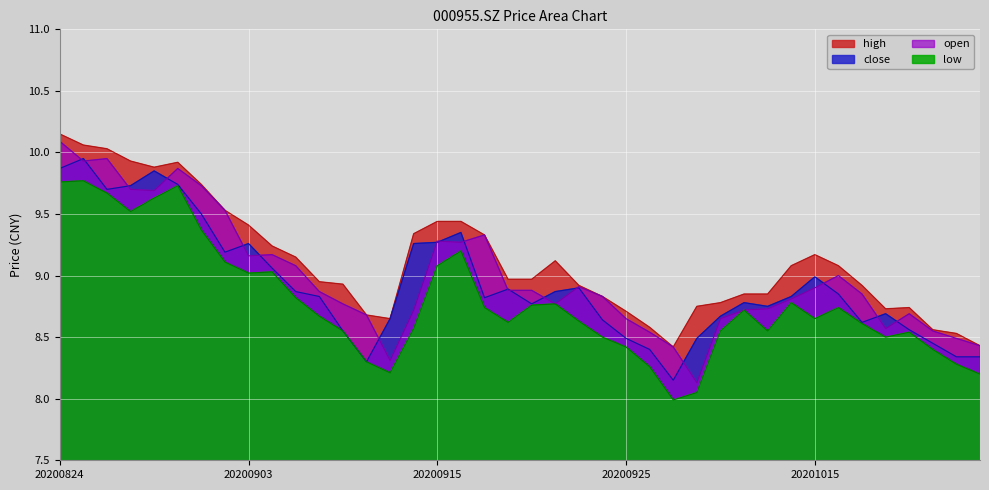

Is it true that high equals 16.0 at 20200901?

False